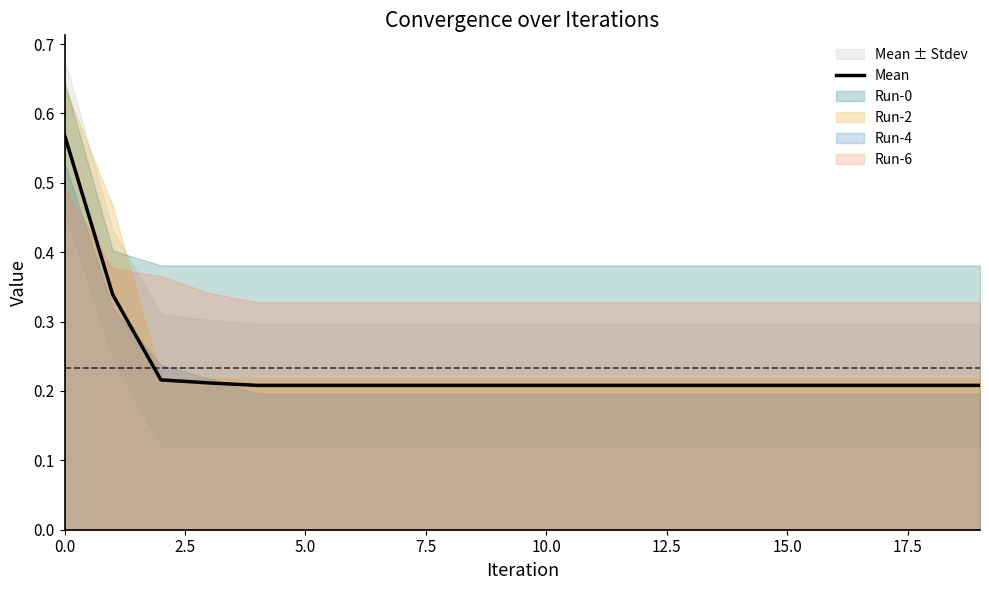

Is it true that Mean equals 0.1 at 10.0?

False